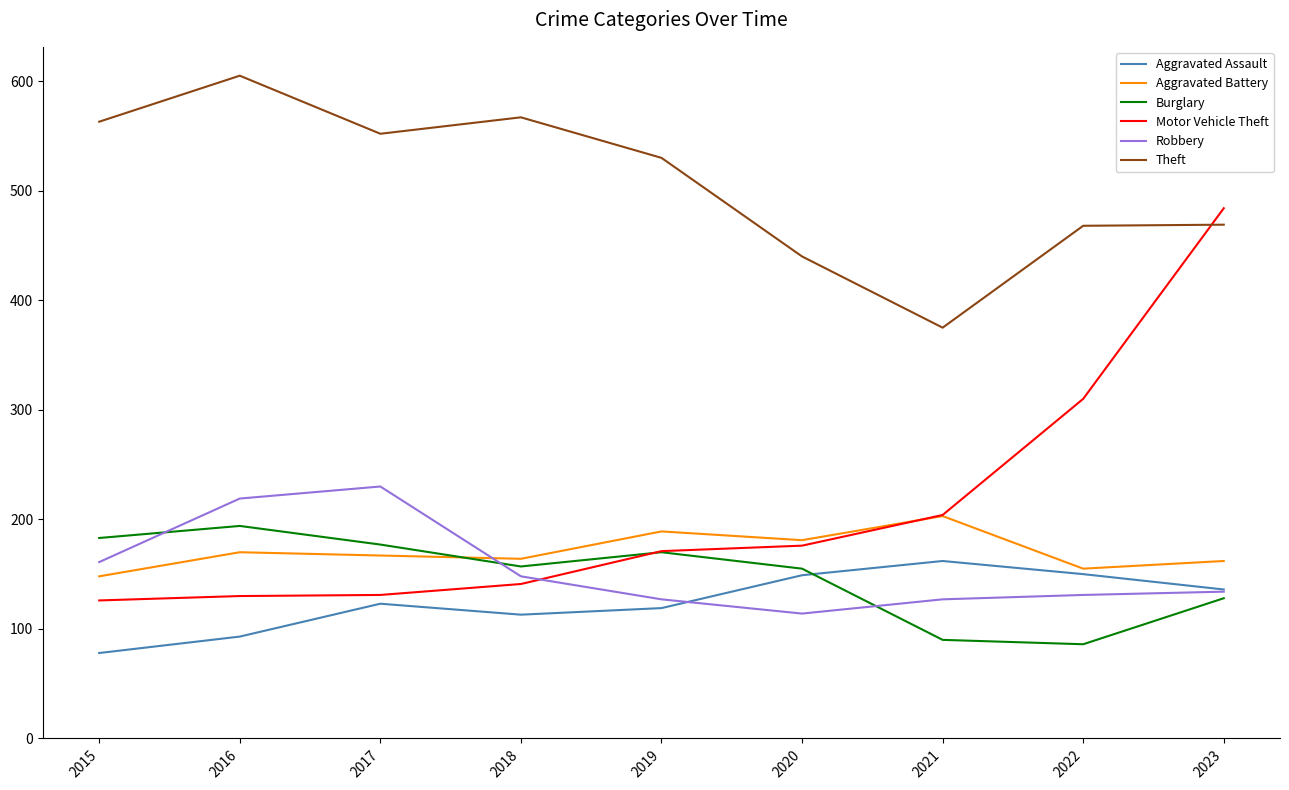

At how many categories does at least one series exceed 474?

6